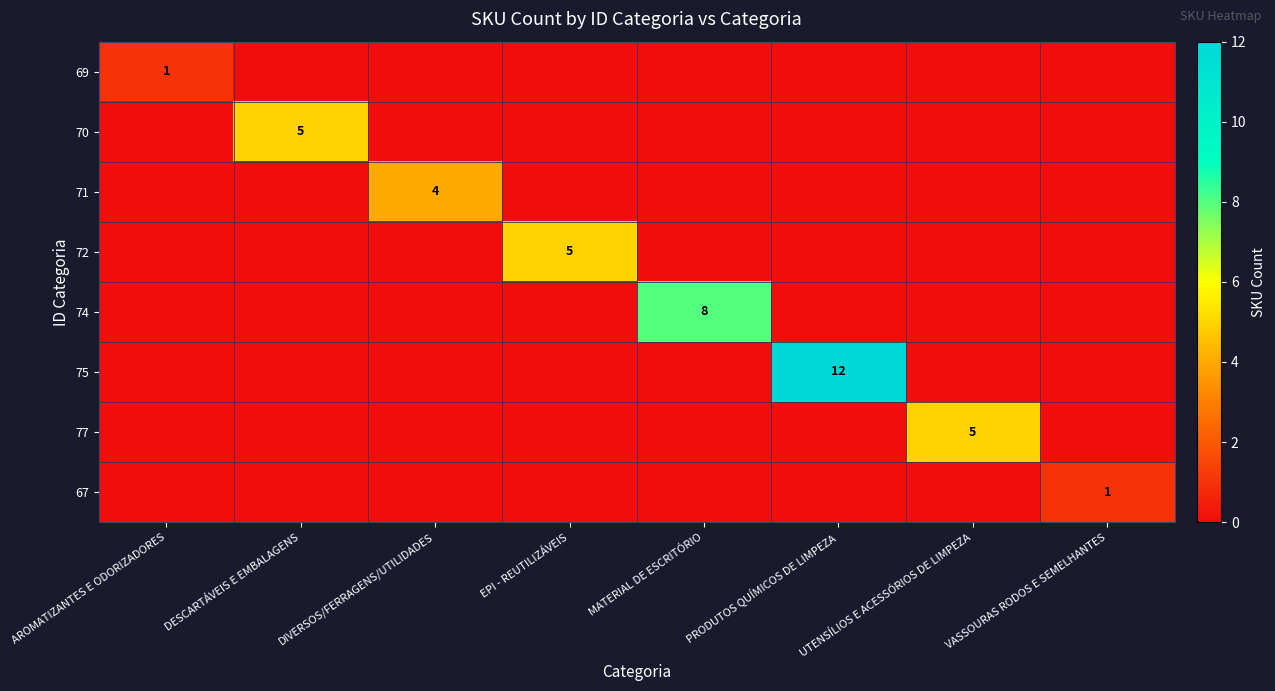

What is the total value across all series at MATERIAL DE ESCRITÓRIO?

8